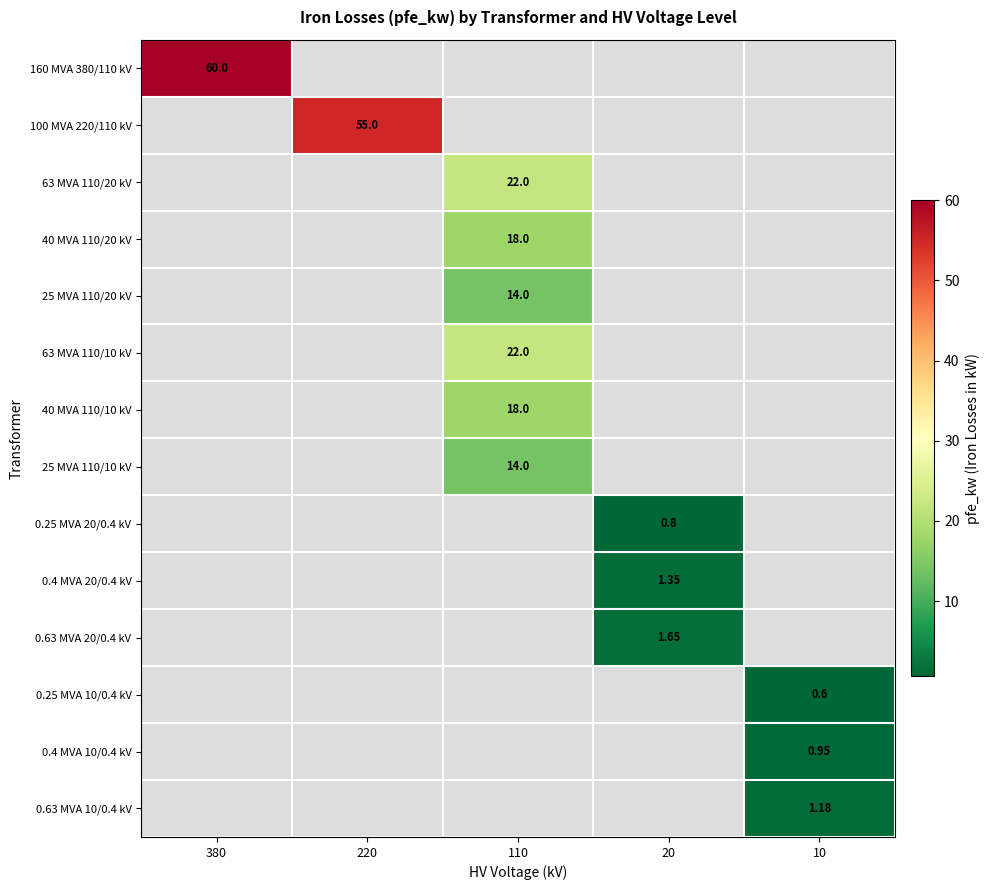

How many categories are shown in the chart?

5